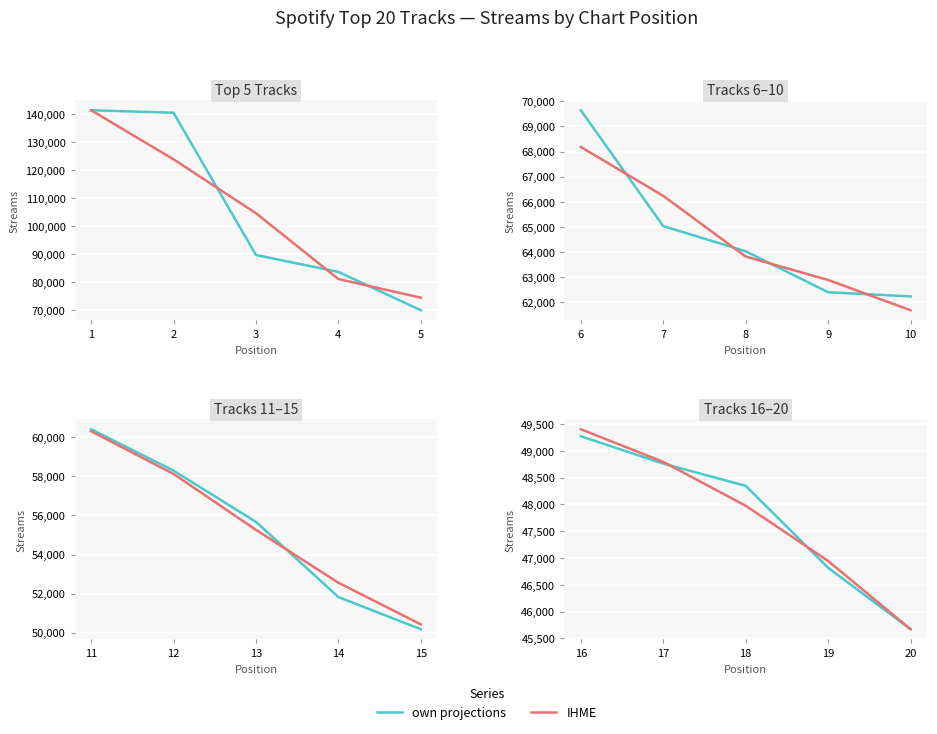

At which category is the sum across all series the highest?

16